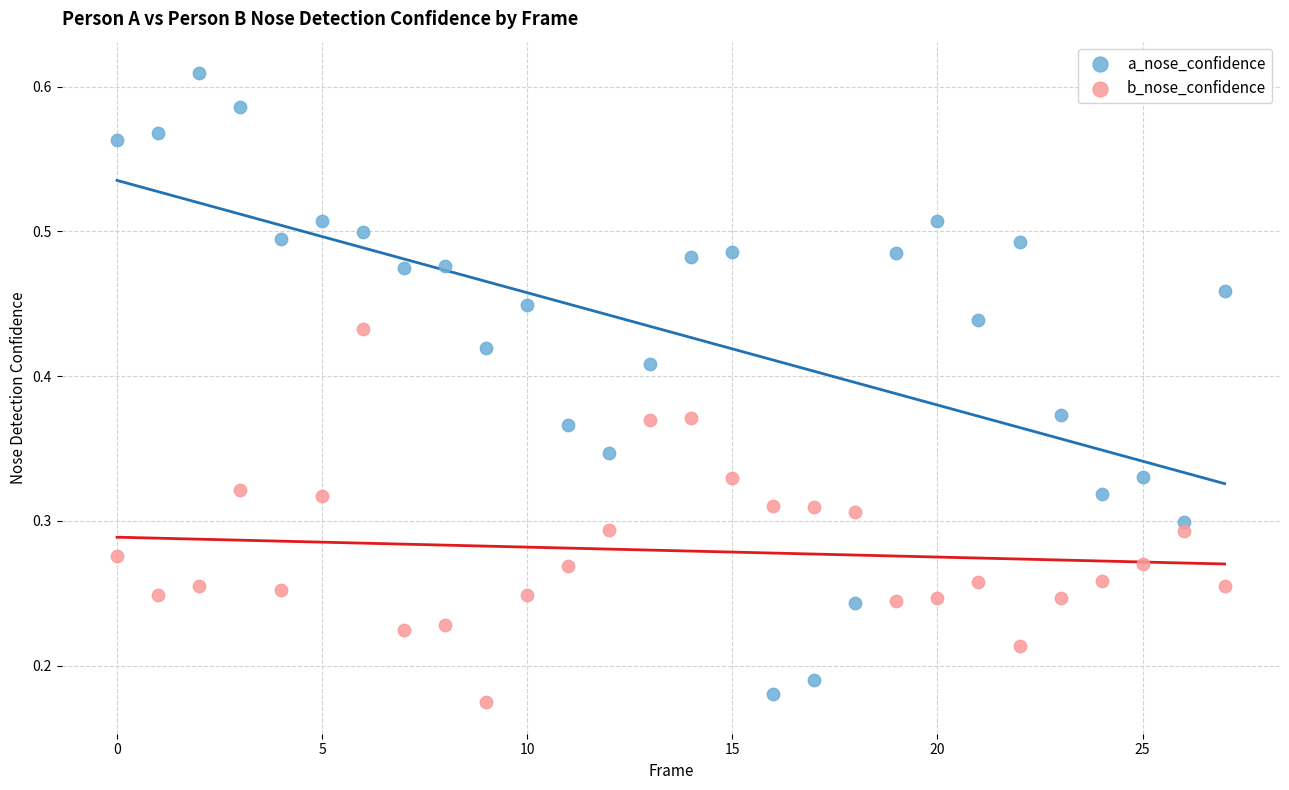

Which series contains the highest Y value?

a_nose_confidence